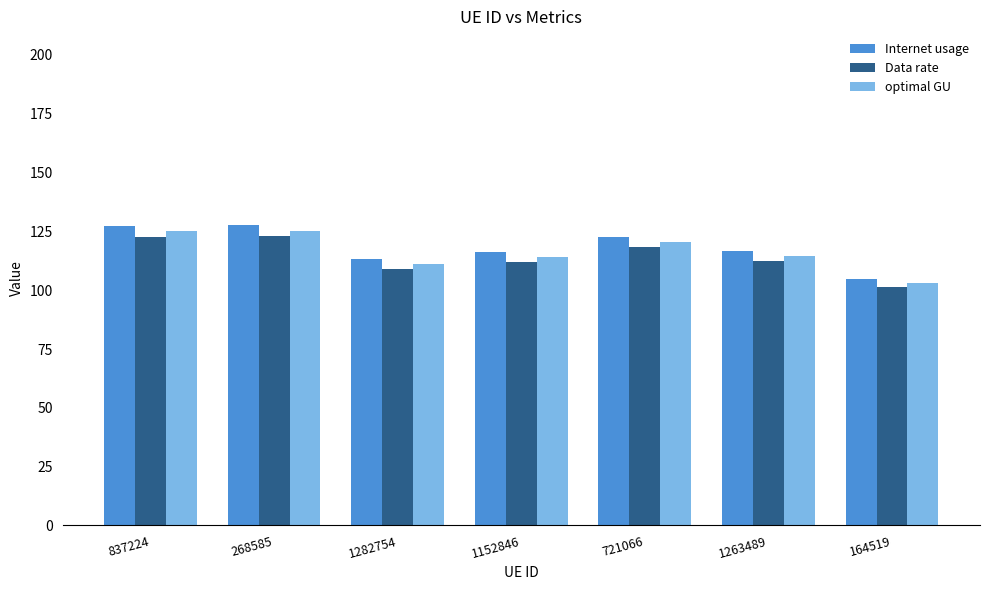

How many data points in Data rate are above 112?

4